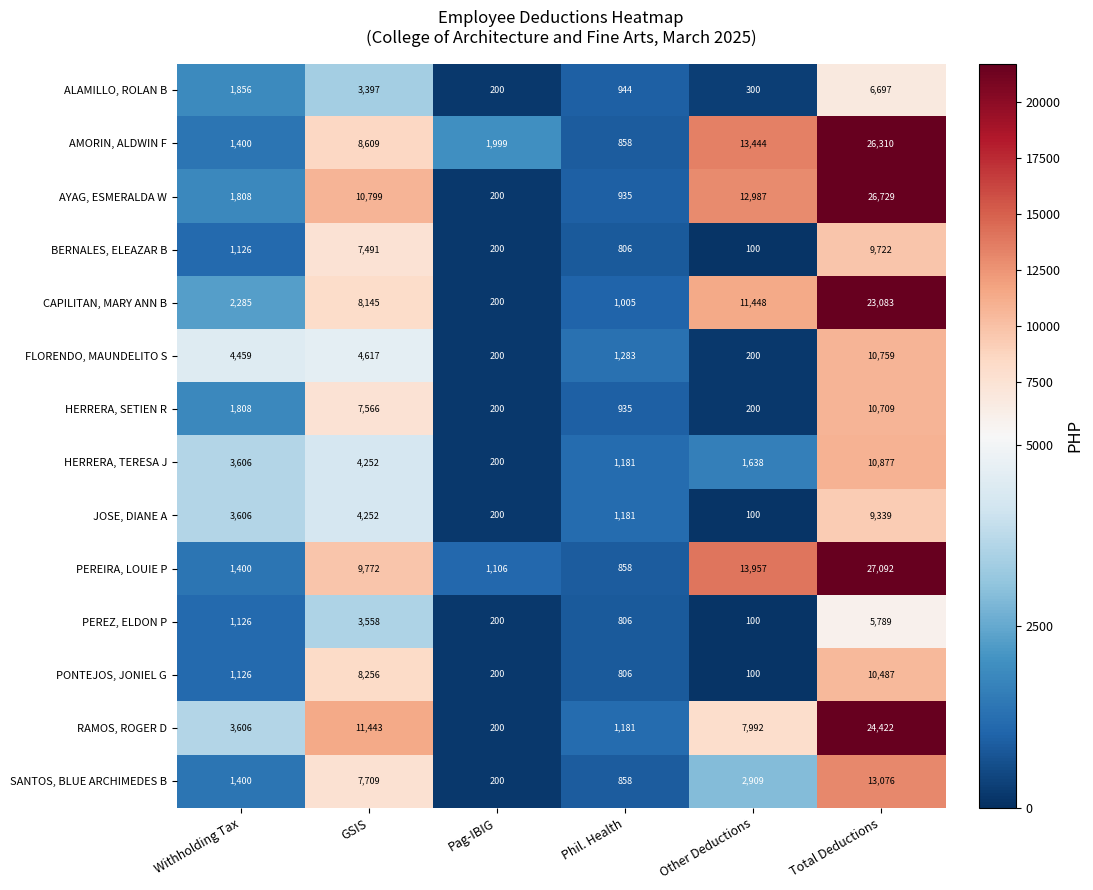

How many data points in PONTEJOS, JONIEL G are less than 1126?

3